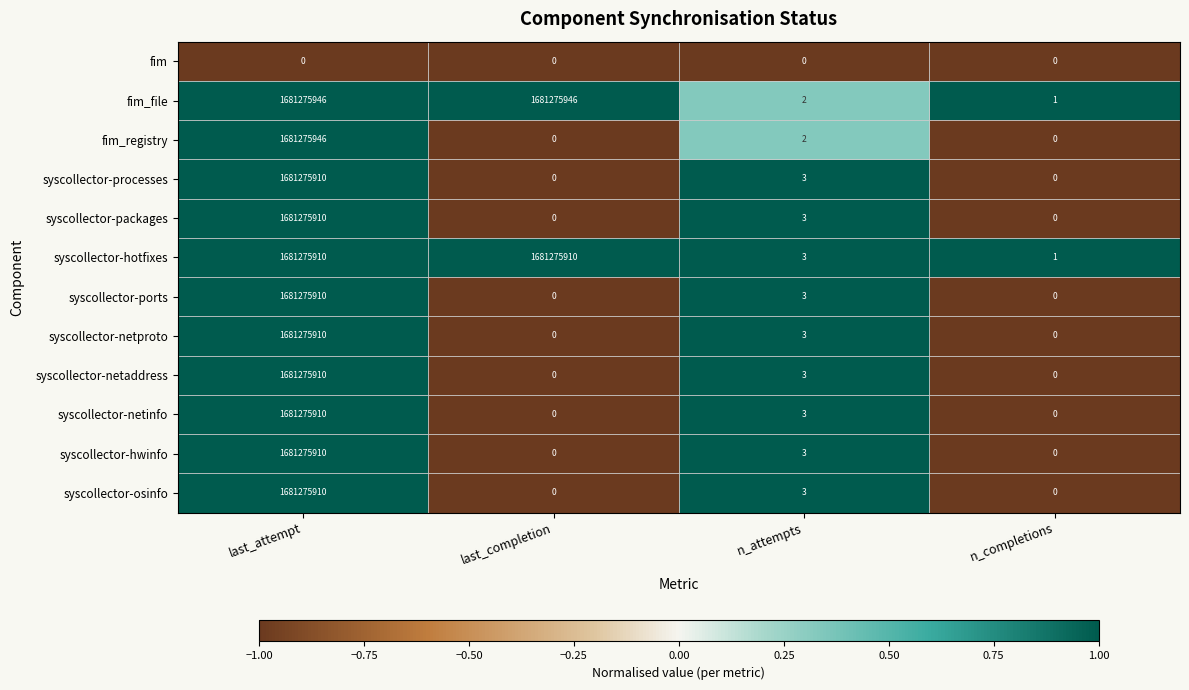

How many categories are shown in the chart?

4